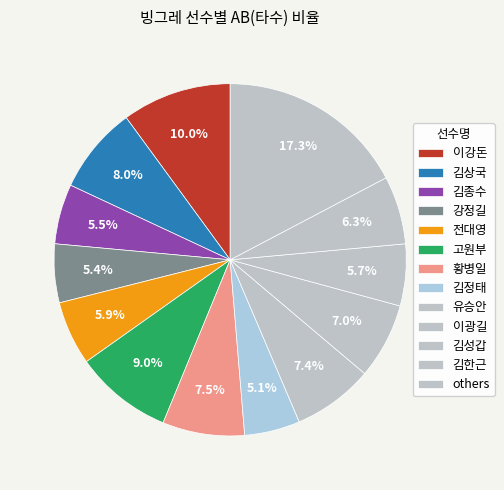

What portion of the pie excludes 김종수?

94.5%